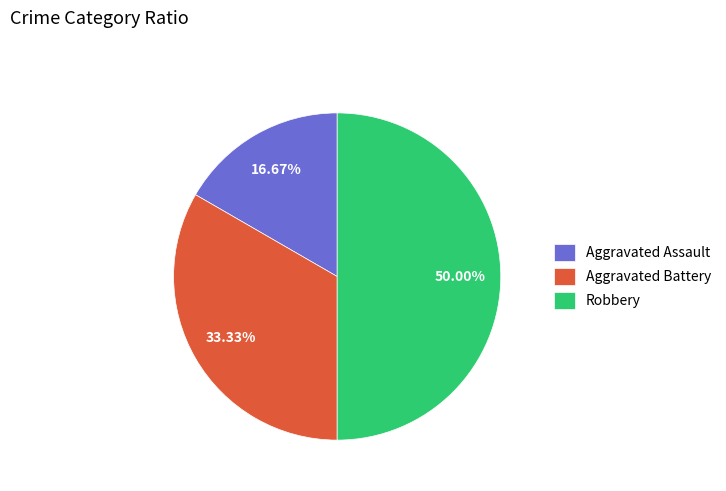

How many slices are in this pie chart?

3